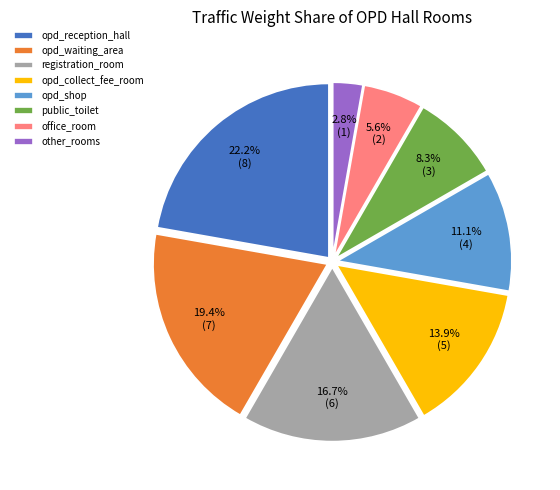

True or false: opd_shop accounts for 26% of the total.

False